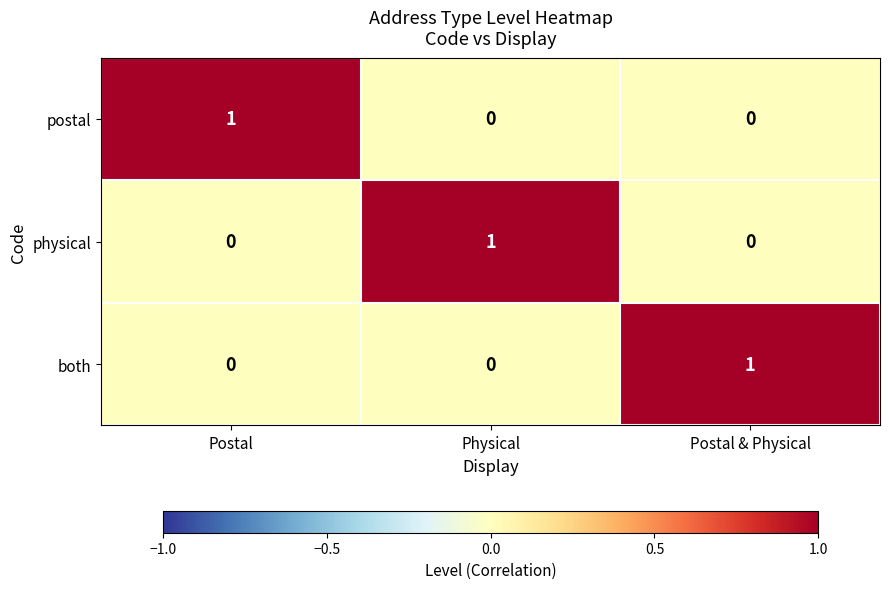

How many physical values are between 0 and 1?

3